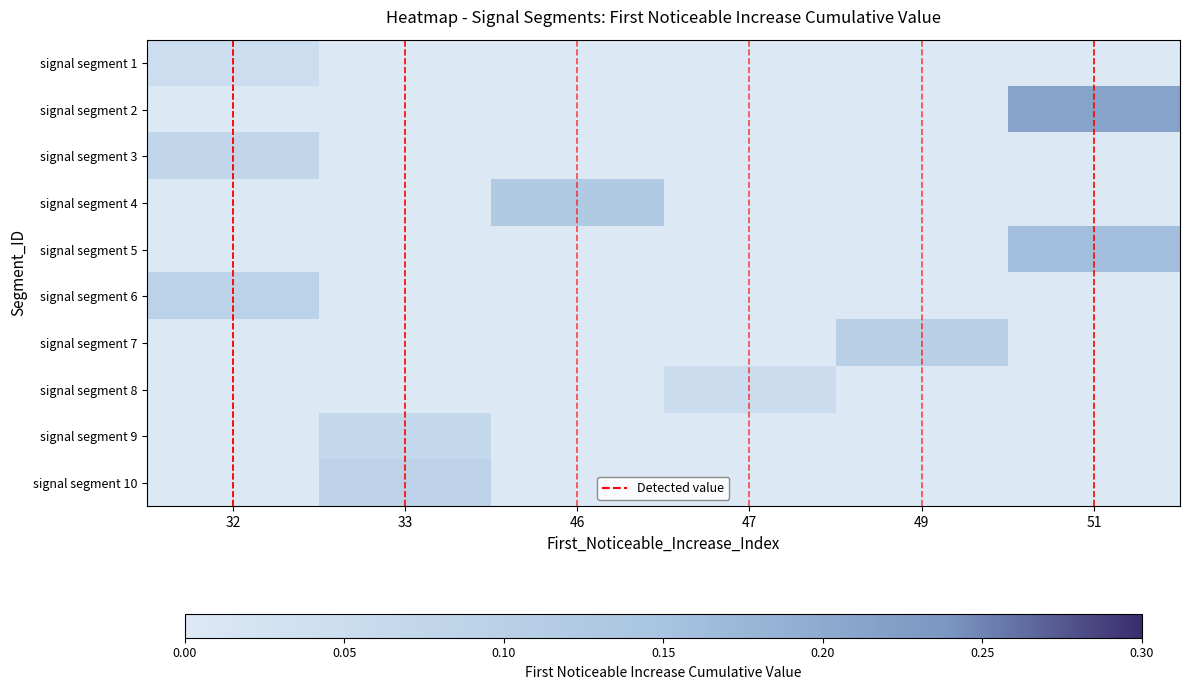

Between 33 and 51, which series saw the biggest shift?

signal segment 2